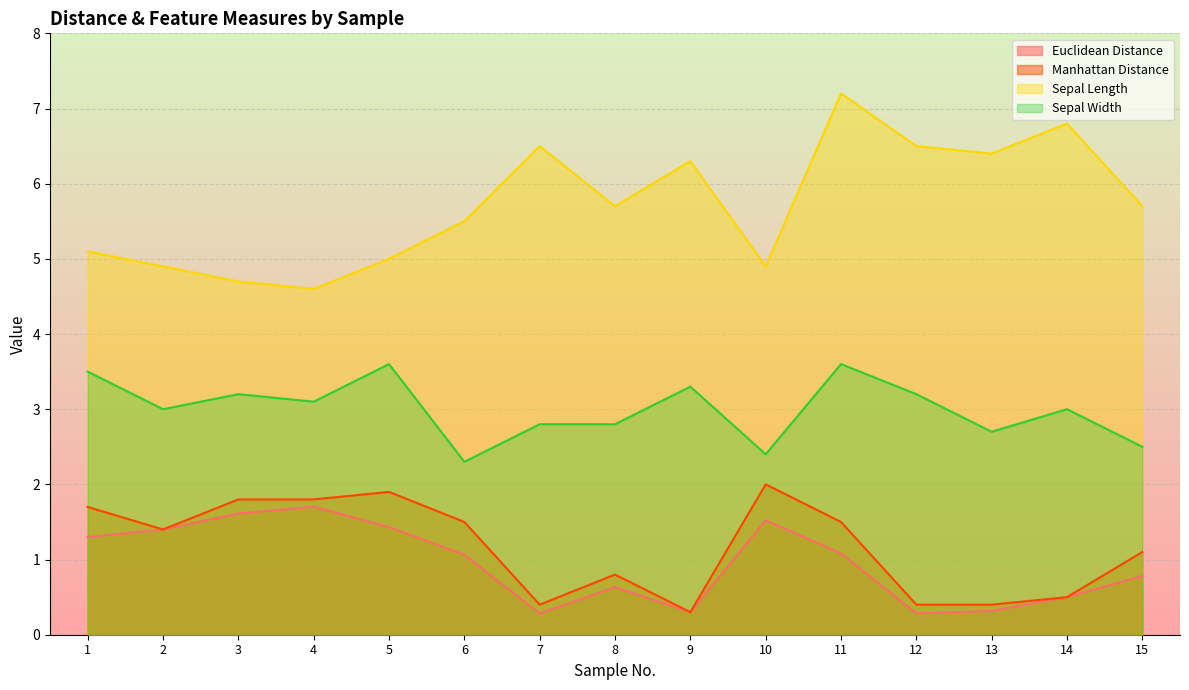

What is the sum of the Manhattan Distance values at 11 and 9?

1.8